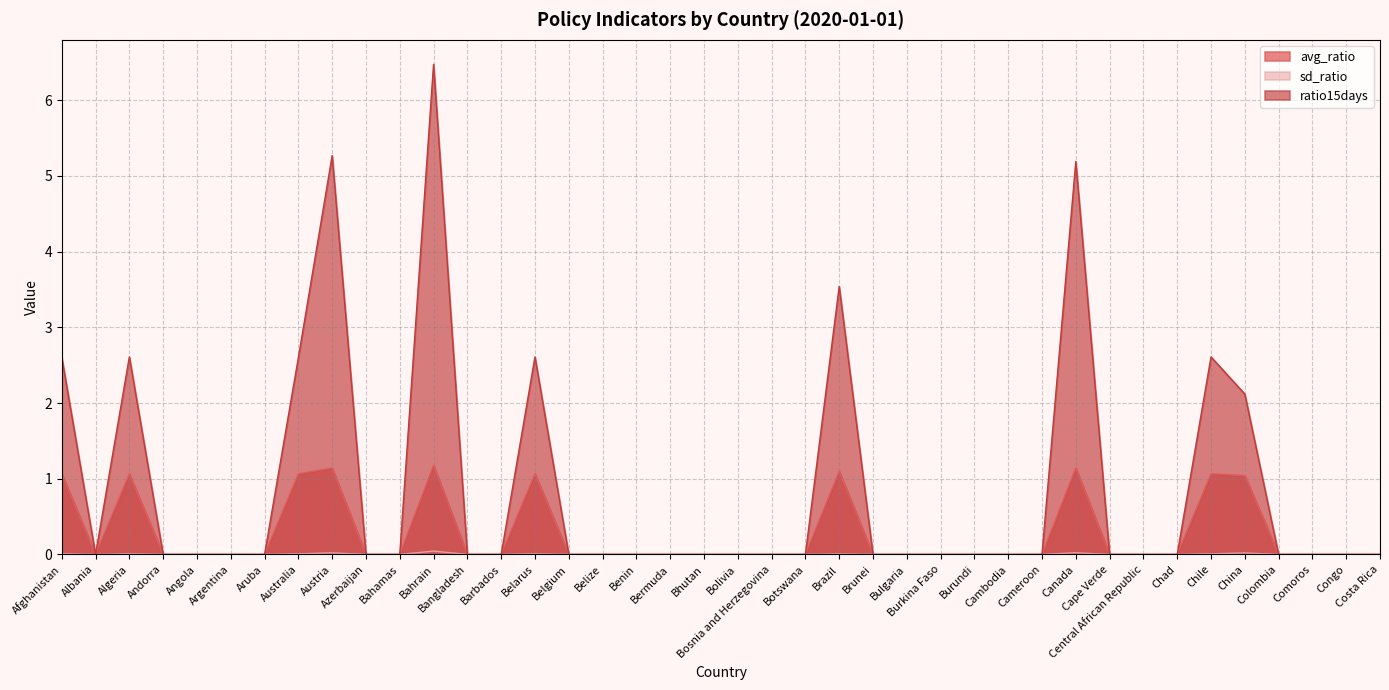

The avg_ratio series shows -0.7 at Belize. True or false?

False